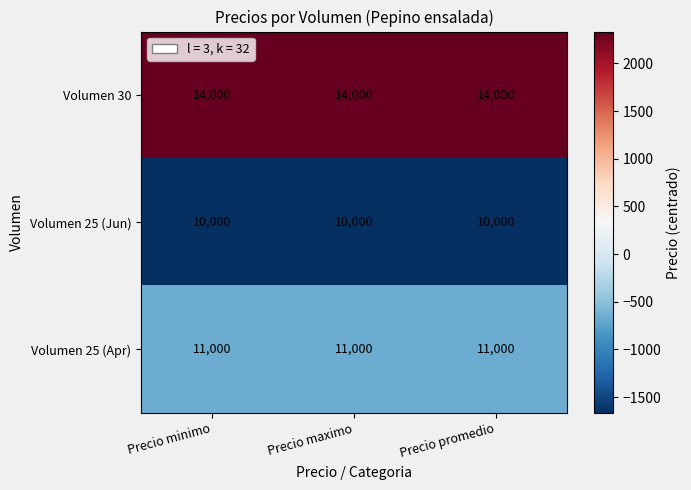

Is it true that Volumen 25 (Jun) equals 14204 at Precio minimo?

False